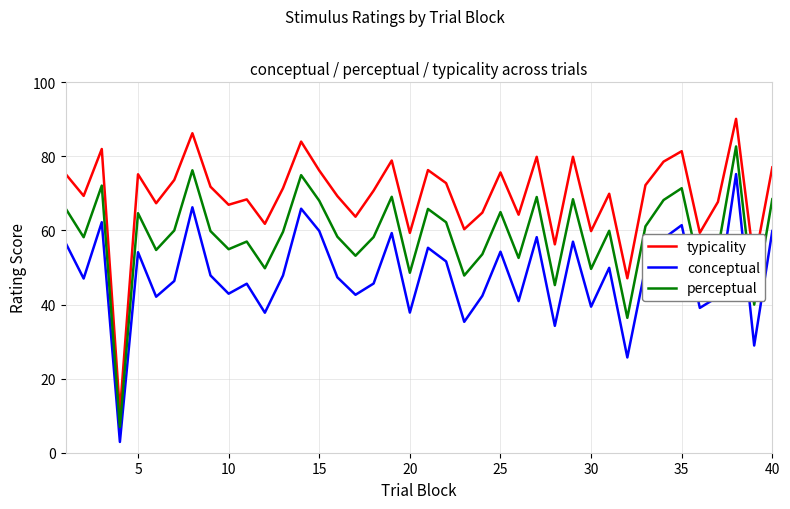

What is the maximum value shown in the chart?

90.1